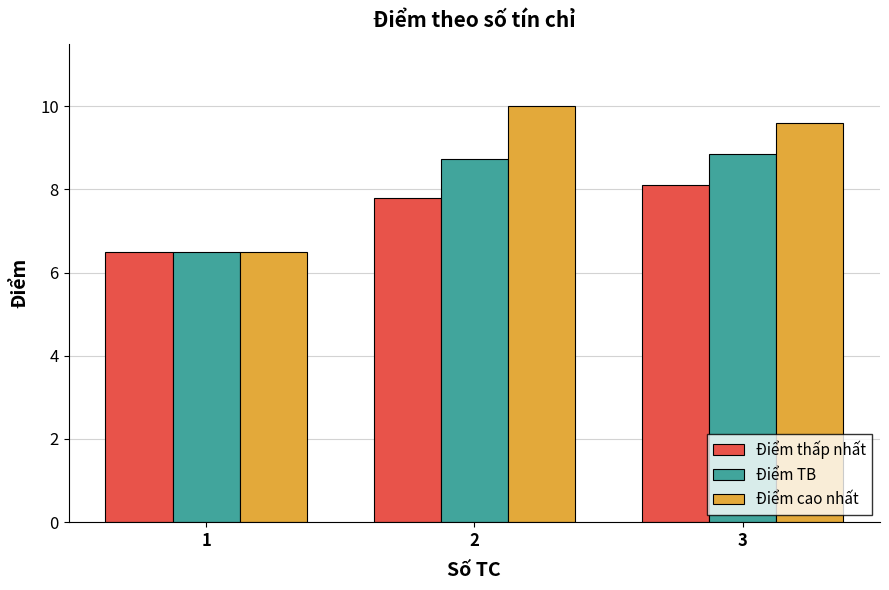

What is the value of the Điểm cao nhất bar at the 2nd from the left?

10.0